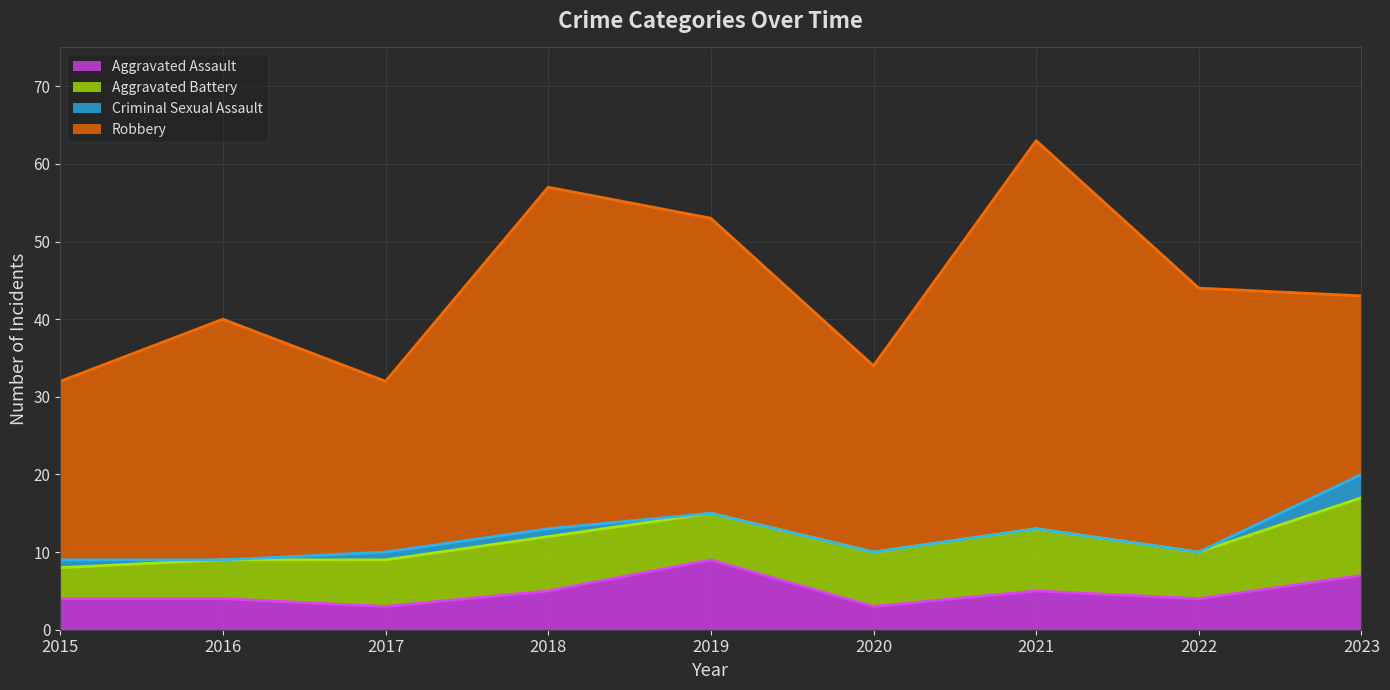

How many lines are shown in the chart?

4